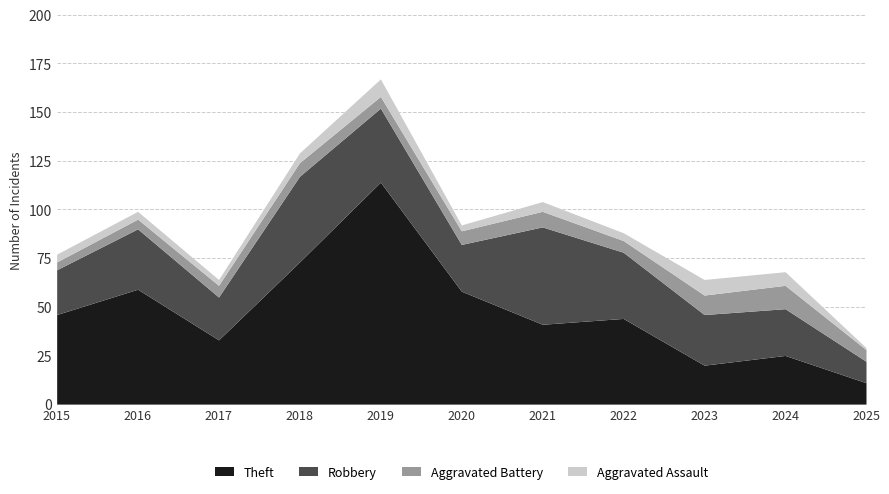

Which category has the lowest value in the Theft series?

2025